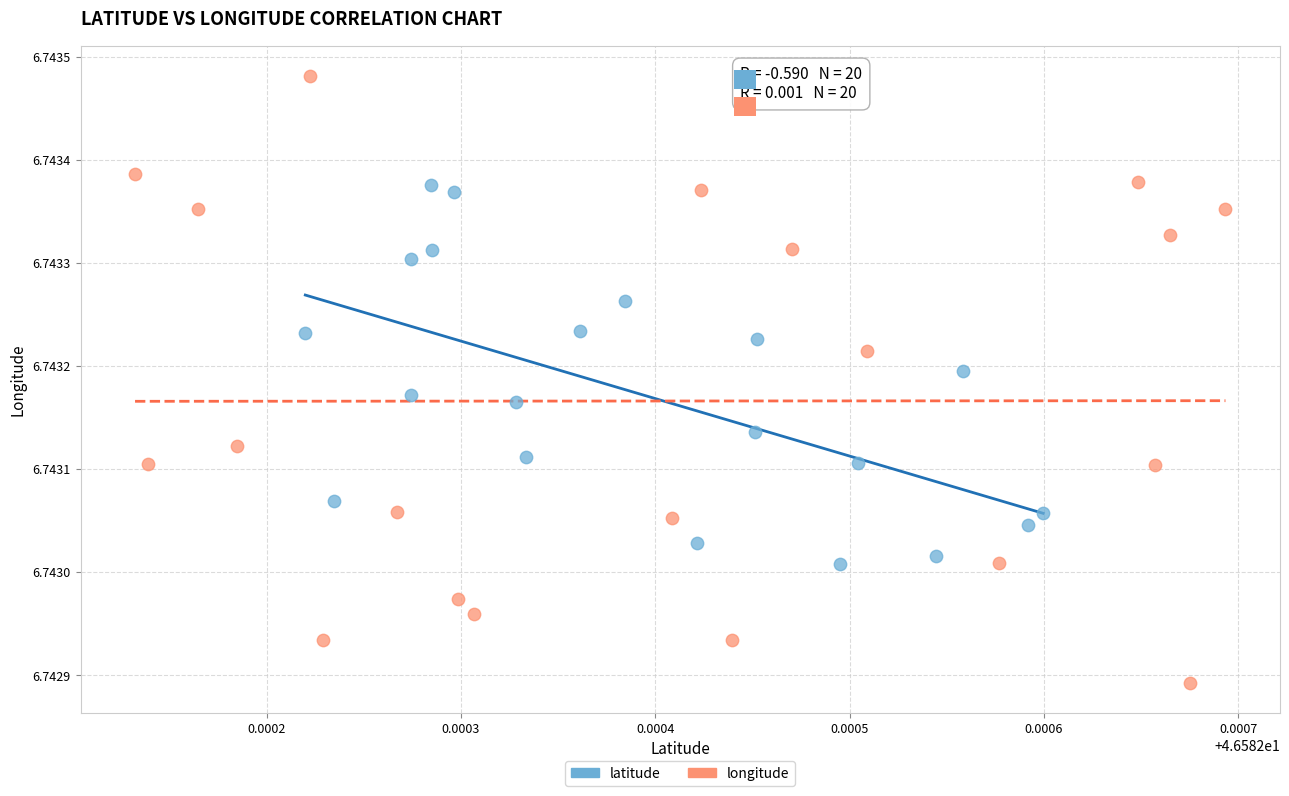

Which series has the largest Y range (max minus min)?

longitude